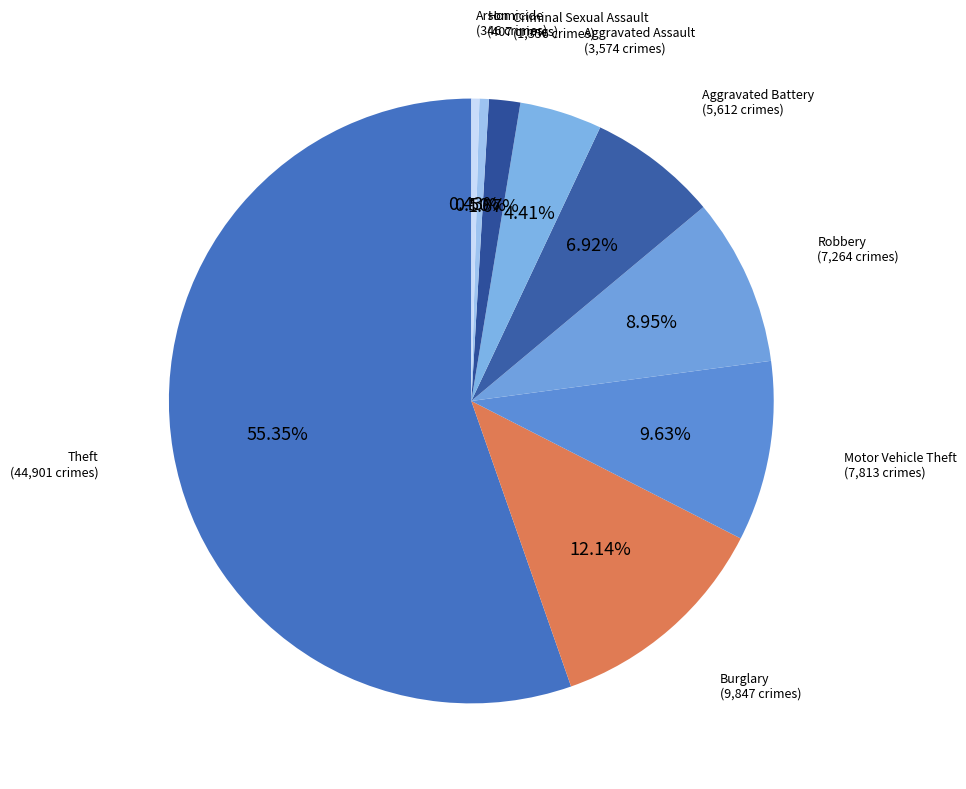

How many segments does this pie chart have?

9